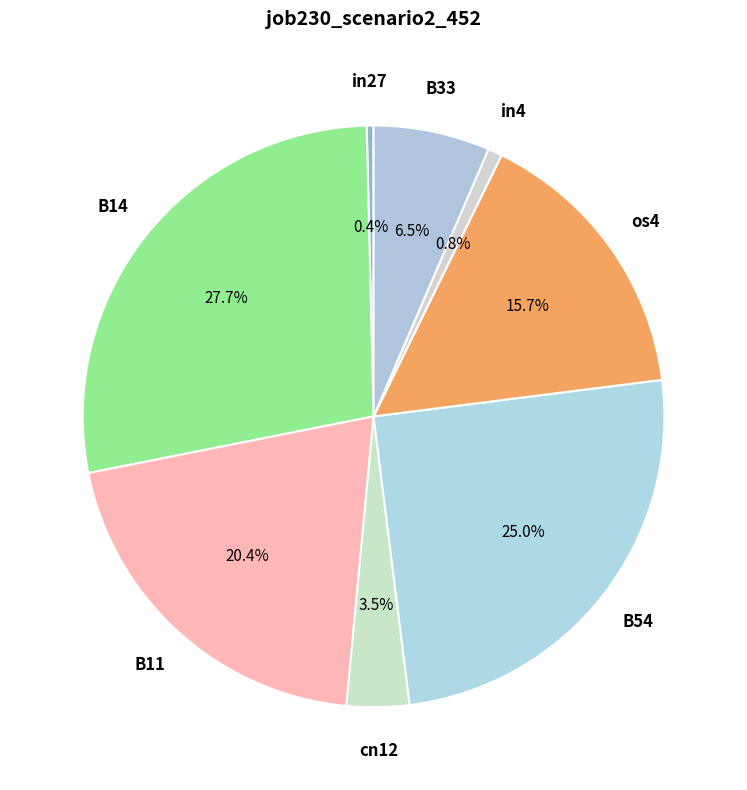

To the nearest percent, what percentage of the pie is os4?

16%